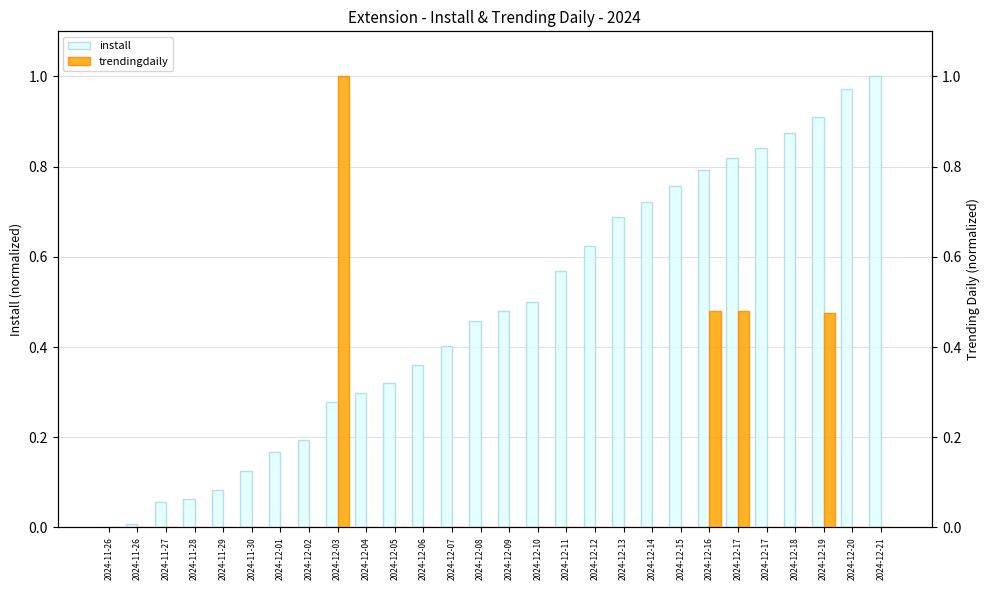

True or false: trendingdaily has a value of -0.3 at 2024-12-21.

False